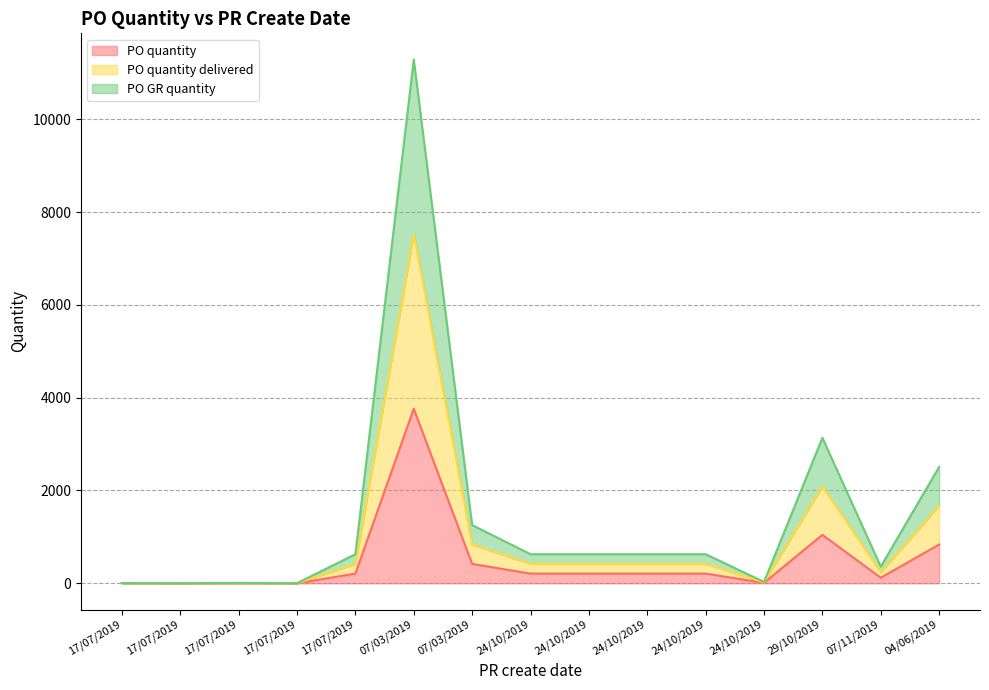

How many data points in PO quantity are above 209?

4